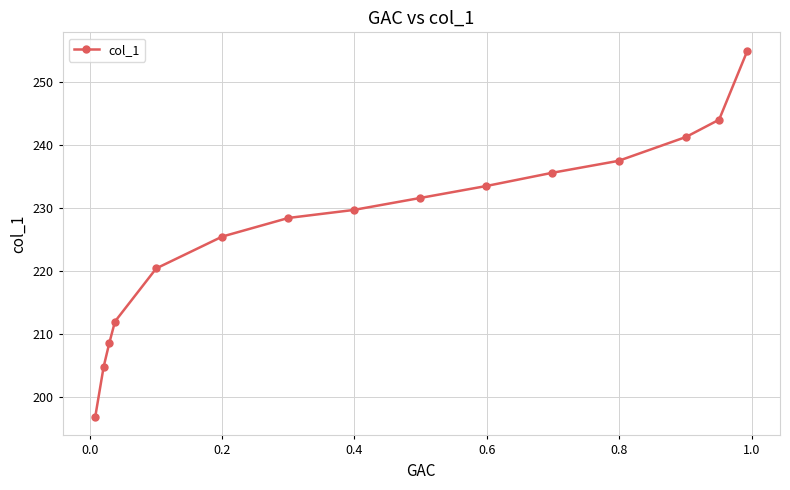

What is the value of the 1st point from the left?

196.7